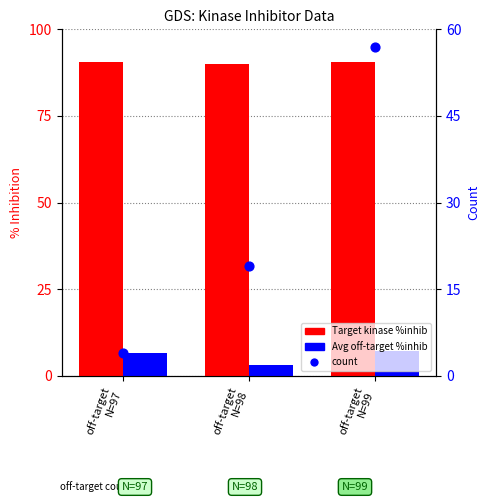

At how many categories does at least one series exceed 32?

3